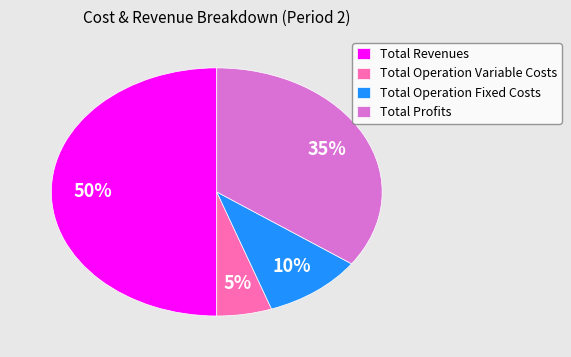

To the nearest percent, what is the combined percentage of Total Operation Fixed Costs and Total Operation Variable Costs?

15%